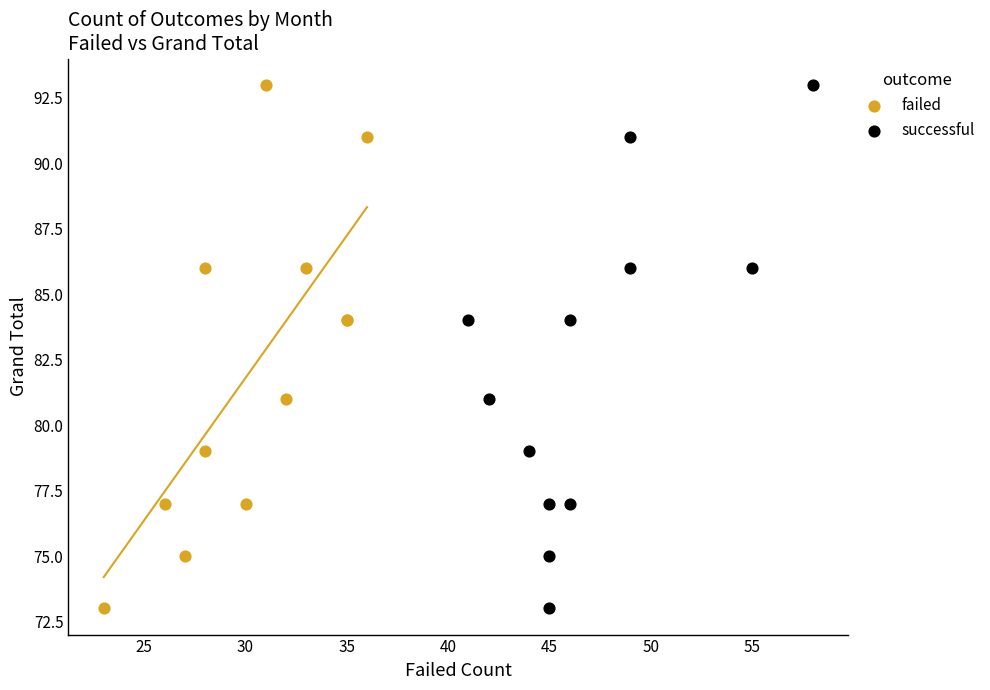

What are all the series names shown in the legend?

failed, successful